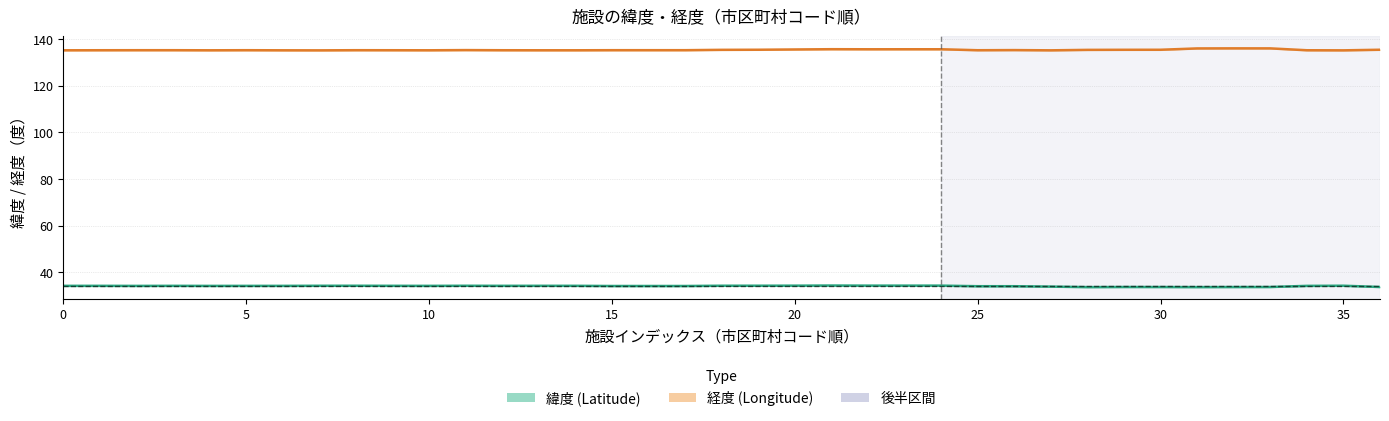

Is it true that 経度 equals 135.2 at 302015?

True